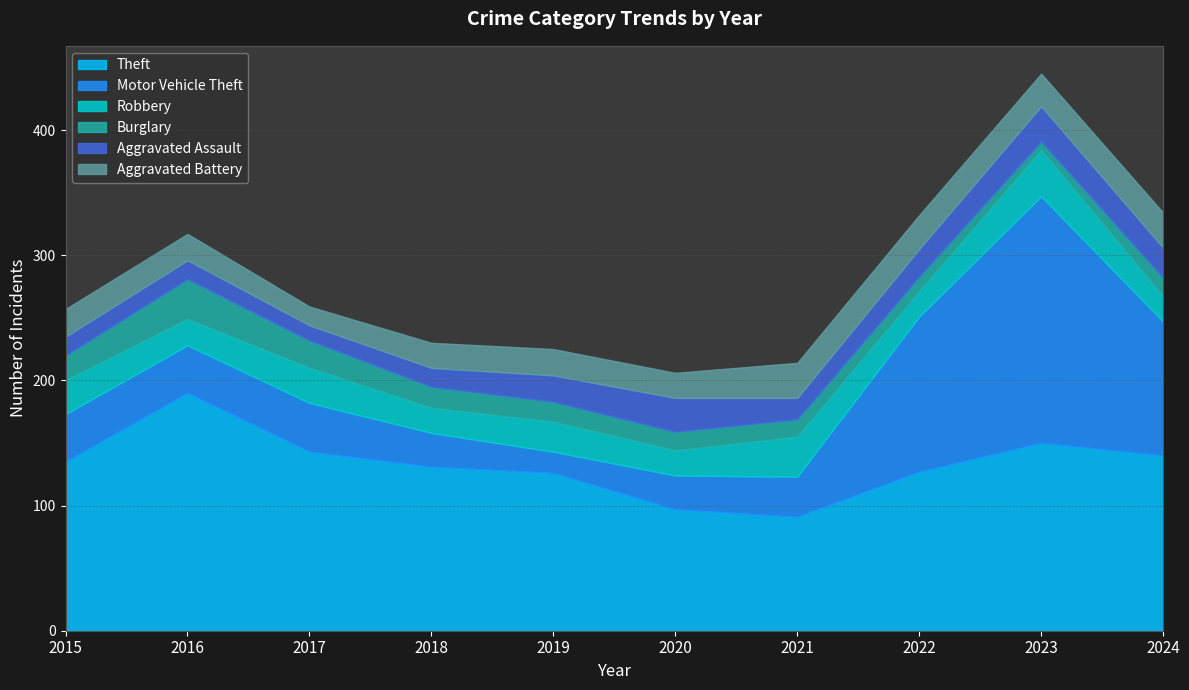

At 2022, list the series in order from largest to smallest.

Theft, Motor Vehicle Theft, Aggravated Battery, Aggravated Assault, Robbery, Burglary